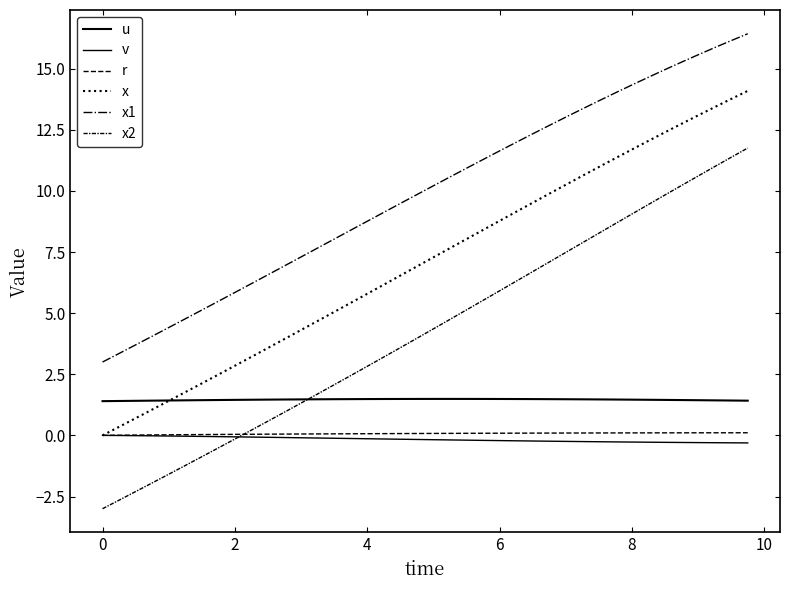

Is this an area chart (filled region under the line)?

No